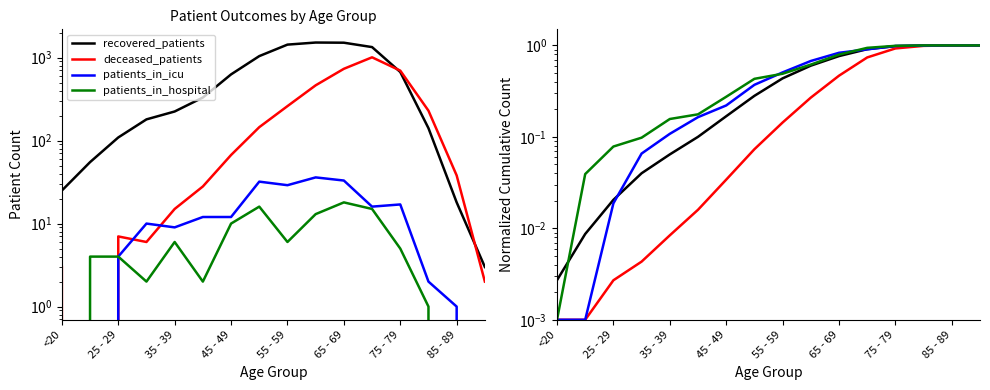

Does the chart display data point markers on the line(s)?

No